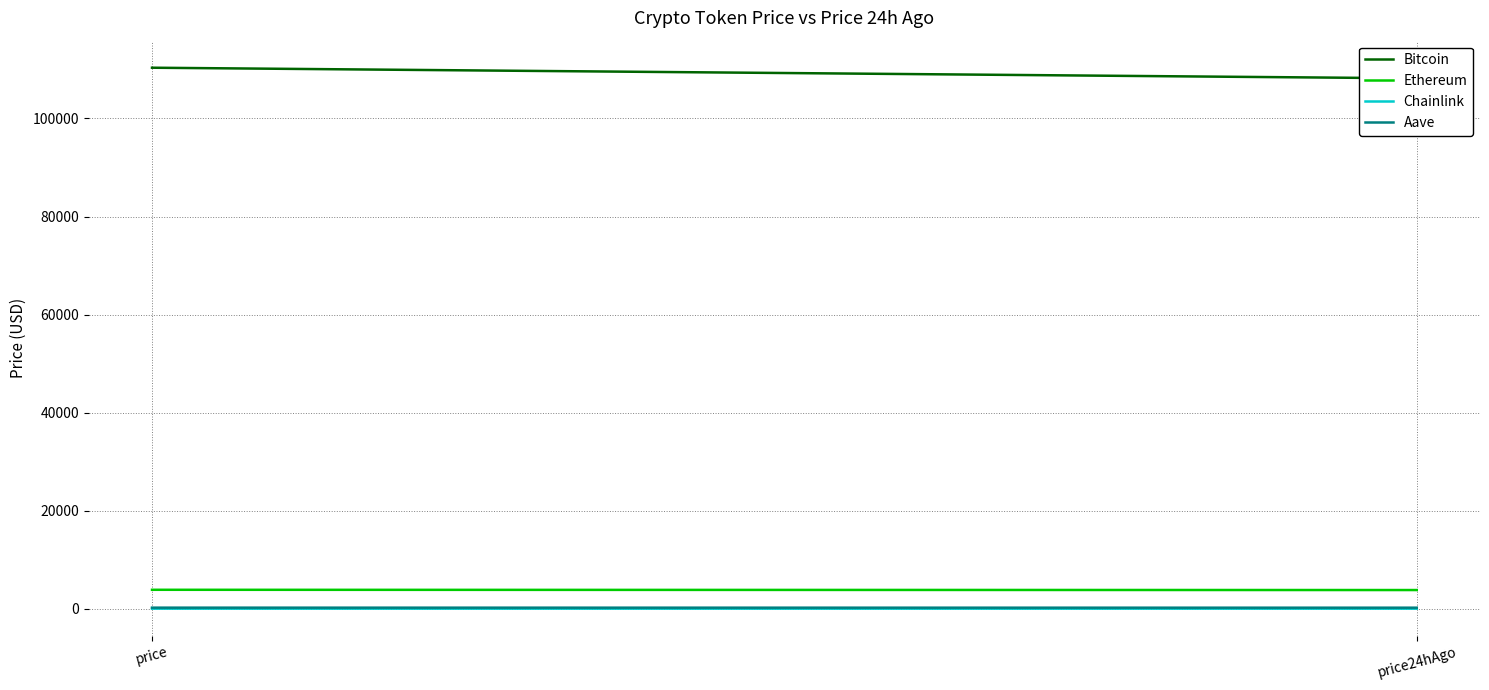

Is it true that Ethereum equals 1108.9 at price?

False